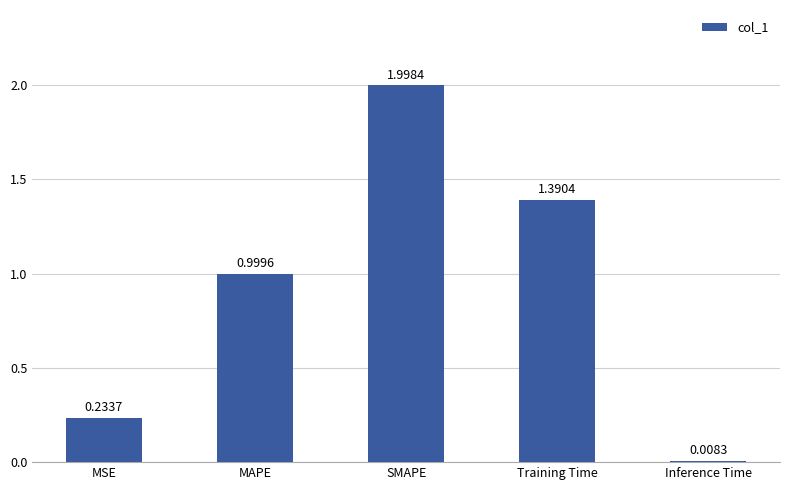

Does the chart contain stacked bars?

No